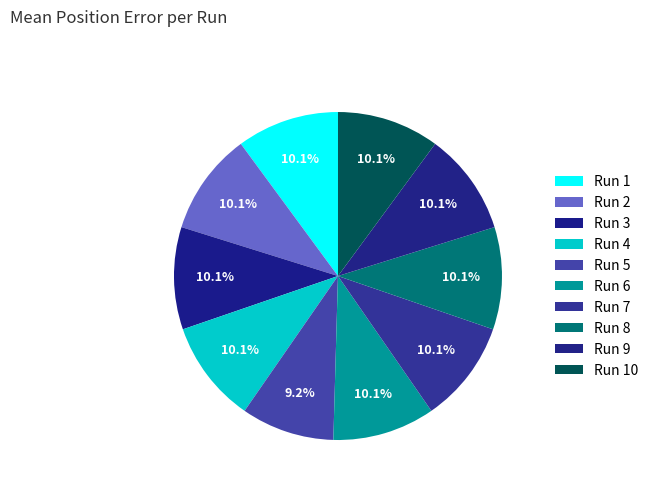

Rank the categories by value from highest to lowest.

Run 10, Run 2, Run 3, Run 4, Run 8, Run 1, Run 7, Run 9, Run 6, Run 5